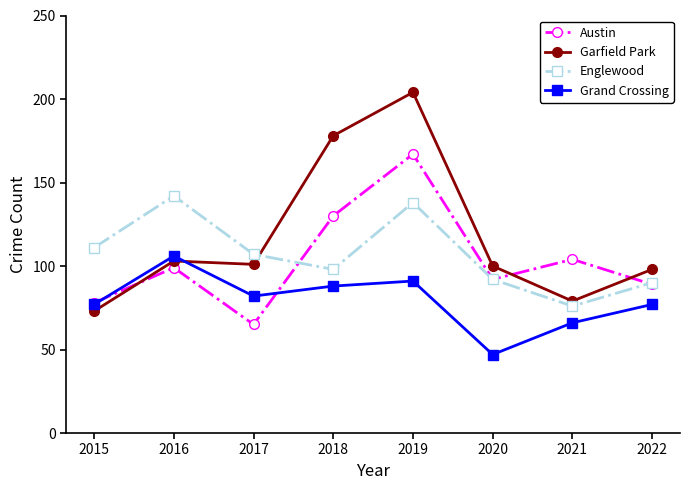

What is the difference between the second highest and minimum values in the Englewood series?

62